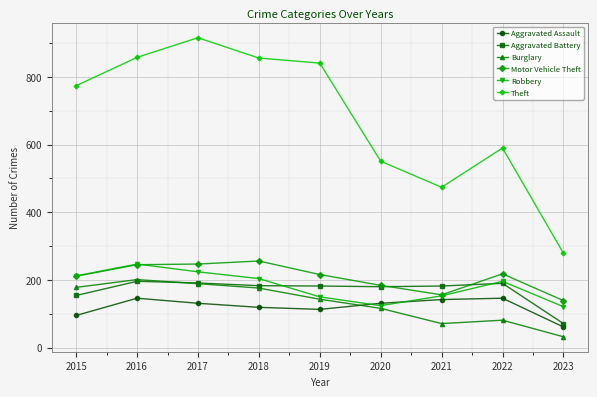

What are all the series names shown in the legend?

Aggravated Assault, Aggravated Battery, Burglary, Motor Vehicle Theft, Robbery, Theft